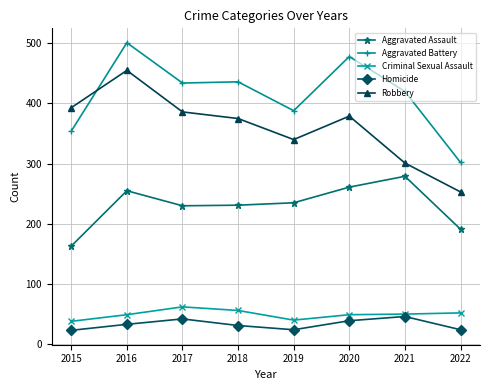

What is the maximum value shown in the chart?

501